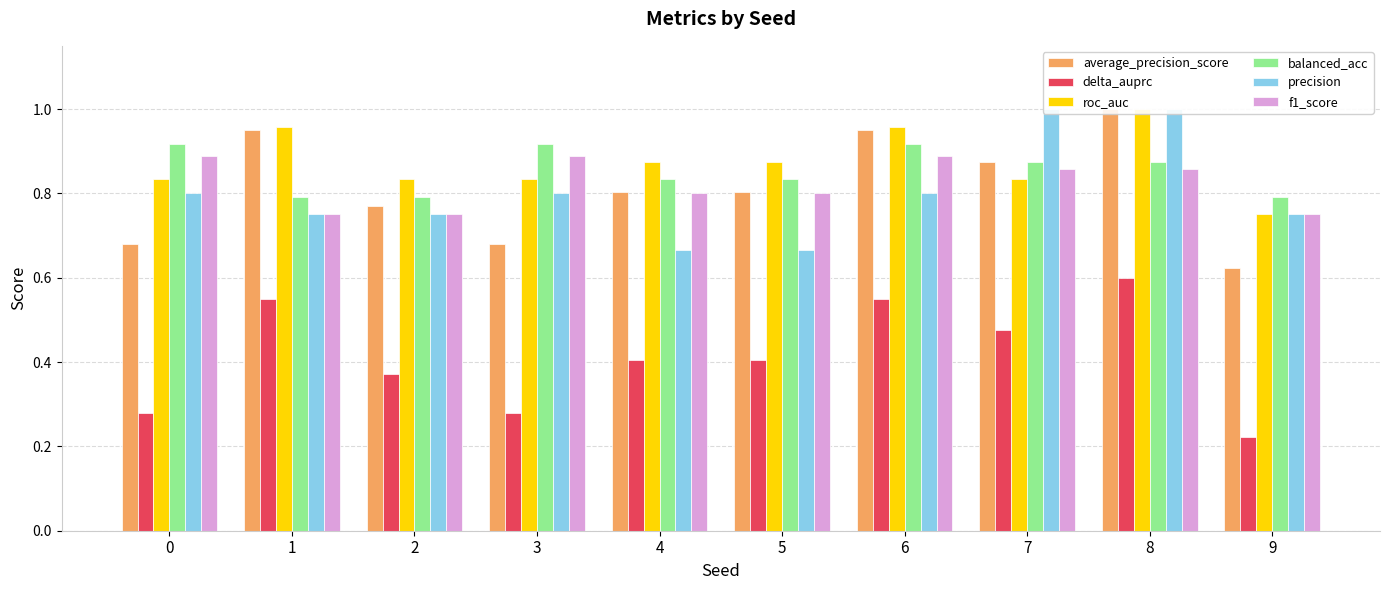

Which category has the highest value across all series?

8